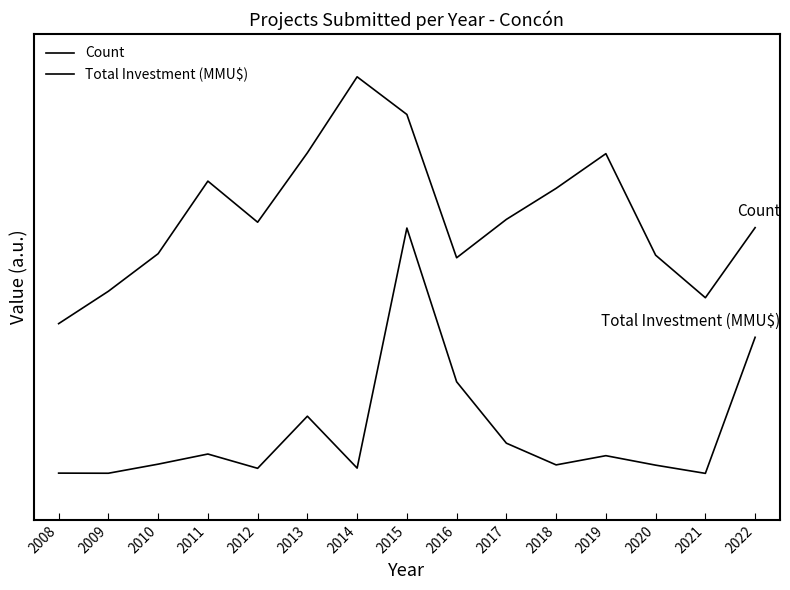

Does the chart display data point markers on the line(s)?

No